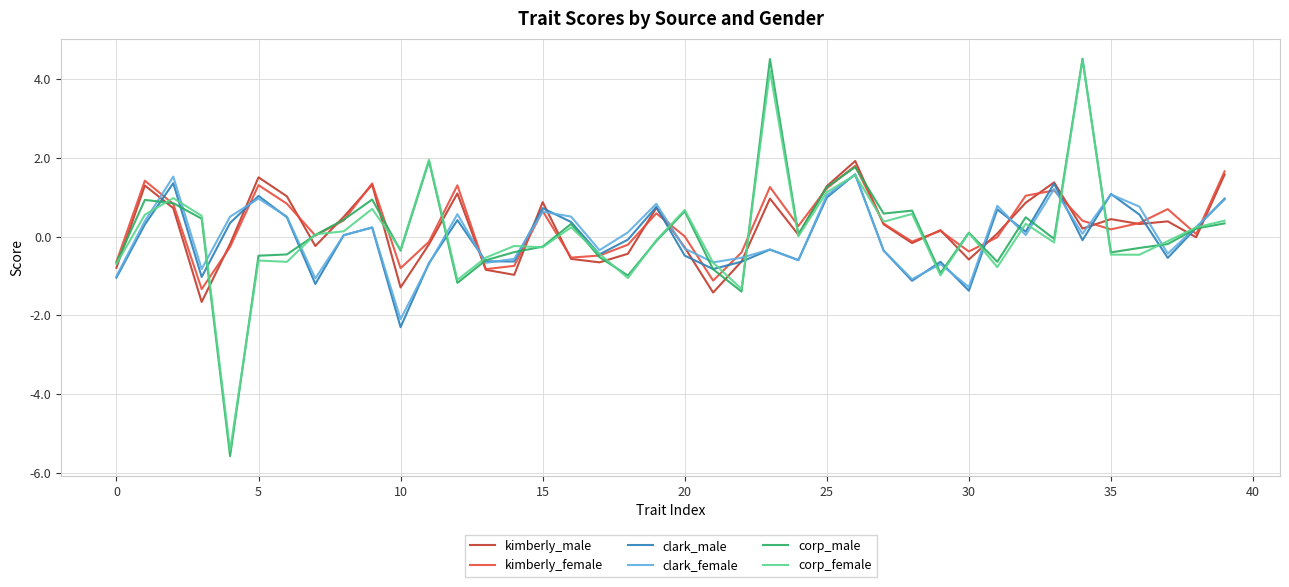

True or false: corp_male and kimberly_female cross at least once.

True